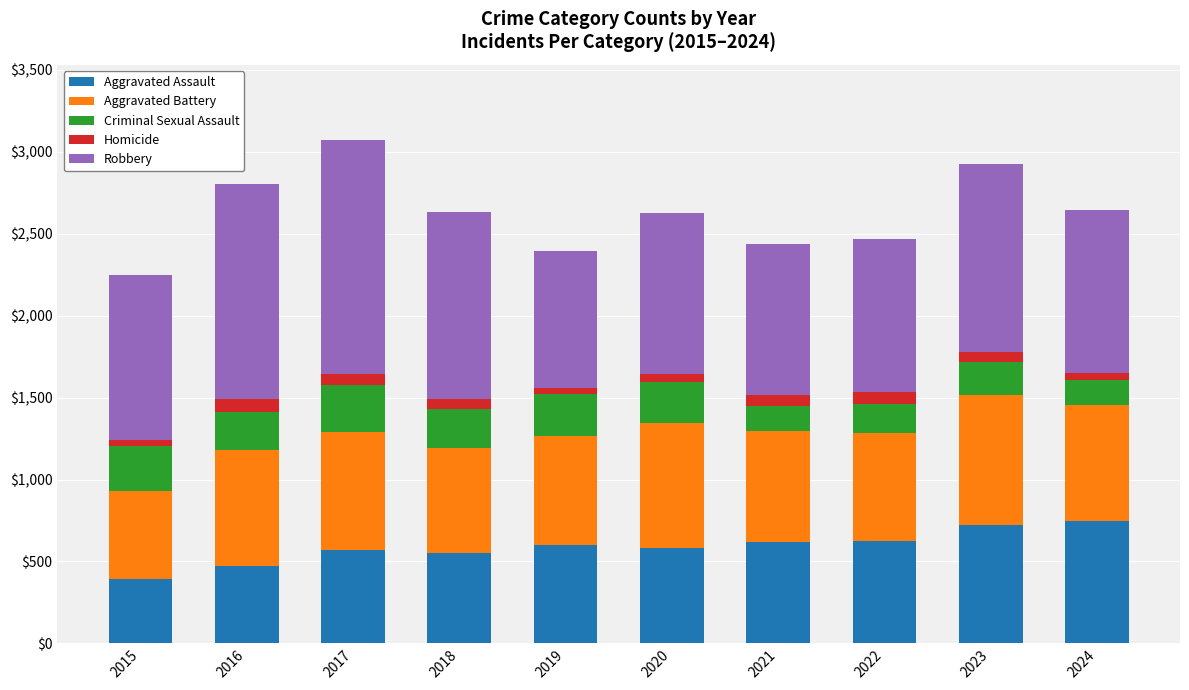

Is it true that Aggravated Assault equals 915 at 2020?

False